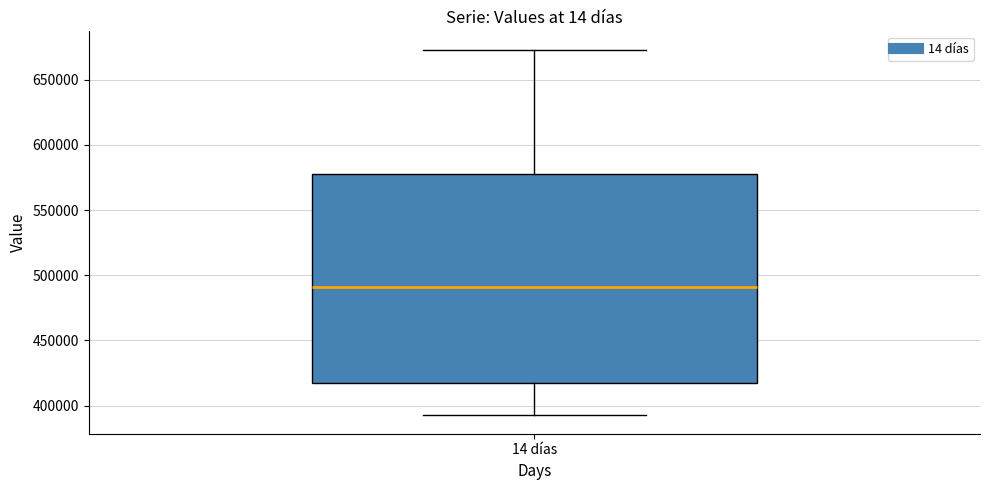

Transcribe this box plot: give where the median line is, the range the box spans, and where the two whiskers end, as read against the y-axis. The values are not printed on the chart, so give them approximately, as read against the axis.

median 490000, box 415000 to 575000, whiskers 390000 to 675000